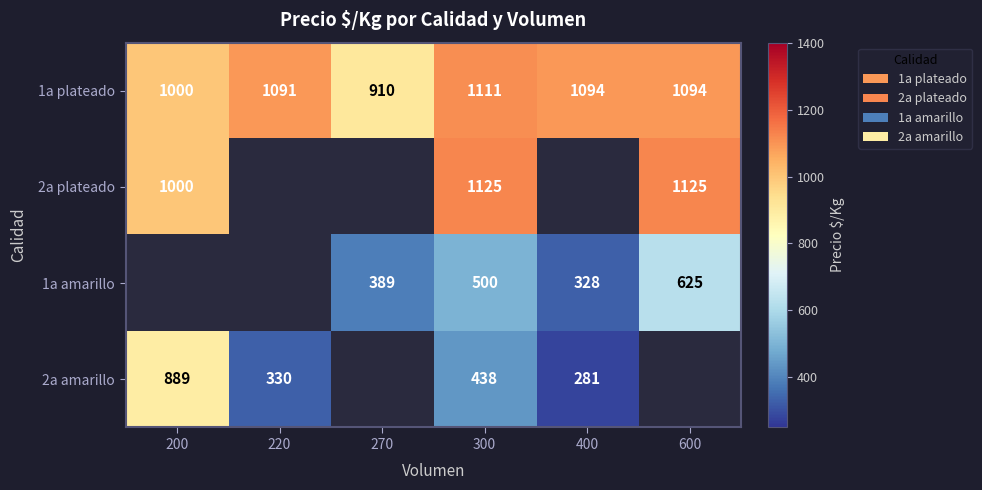

The value of 1a plateado at 200 is 504. True or false?

False